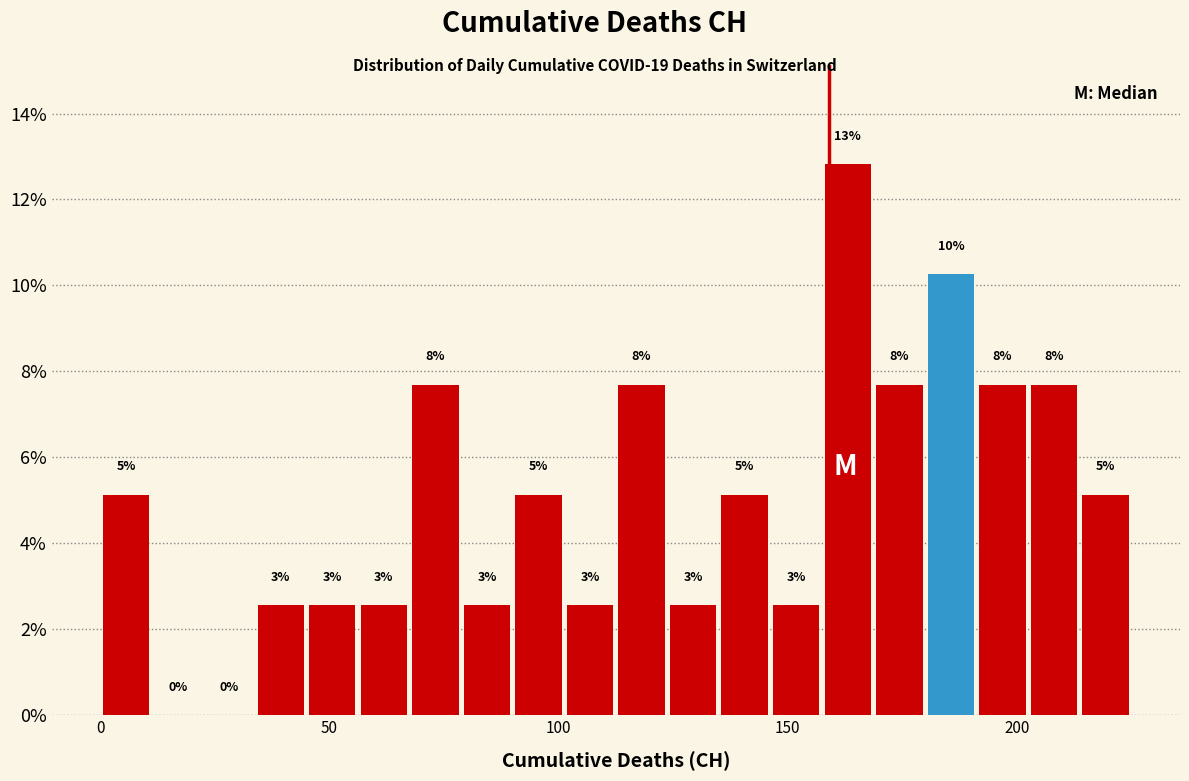

Around what value on the x-axis is the tallest bar? Give the approximate position of its centre, as read against the axis.

165